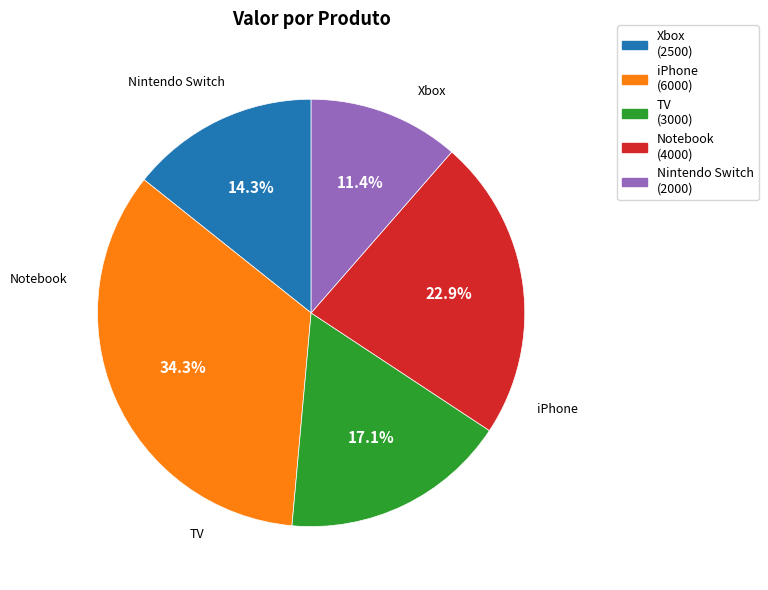

Which slice is the largest?

iPhone